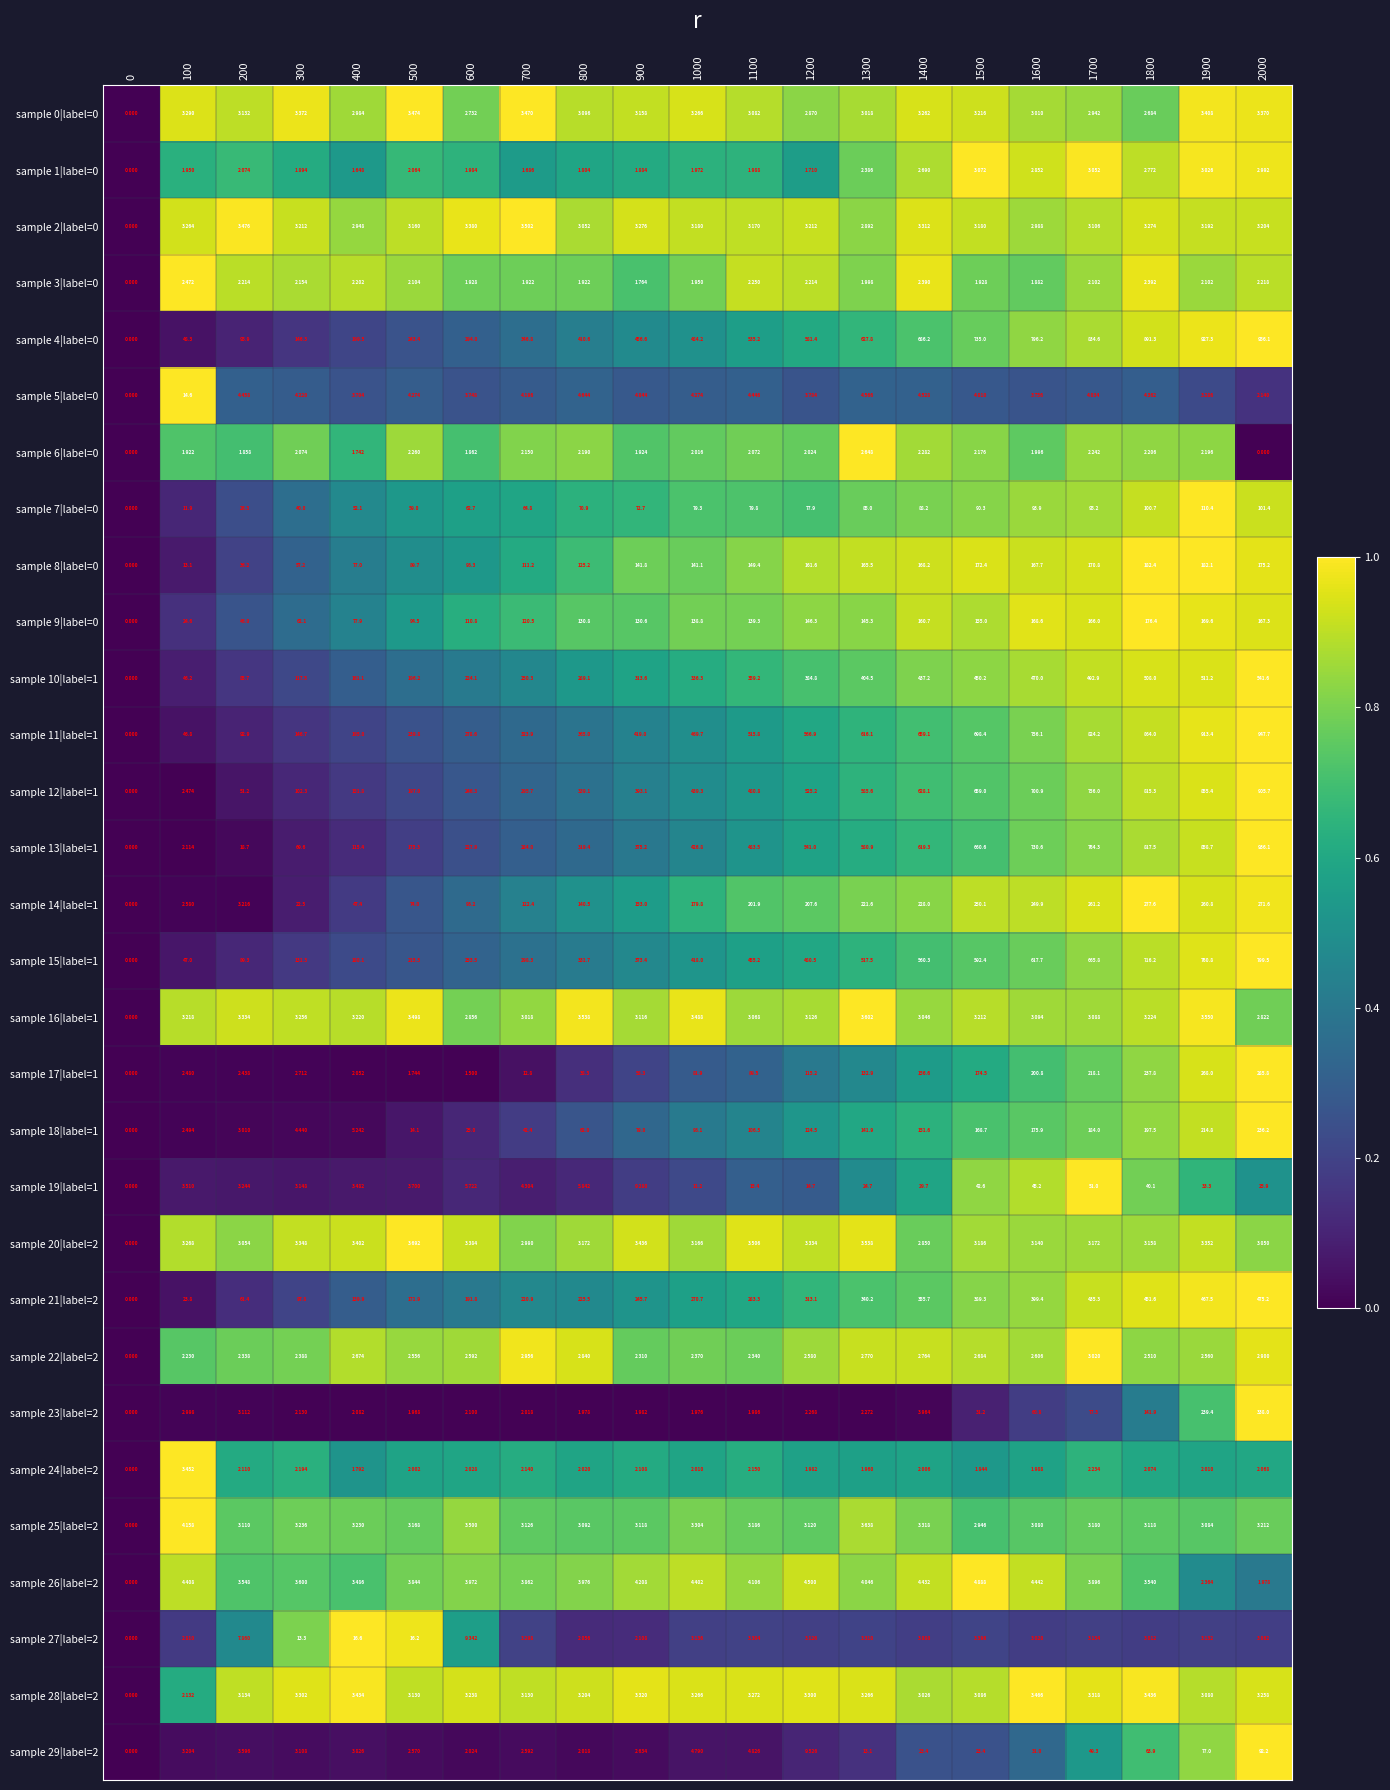

Rank the series at 700 from highest to lowest value.

sample 4|label=0, sample 11|label=1, sample 15|label=1, sample 12|label=1, sample 13|label=1, sample 10|label=1, sample 21|label=2, sample 14|label=1, sample 9|label=0, sample 8|label=0, sample 7|label=0, sample 18|label=1, sample 17|label=1, sample 19|label=1, sample 5|label=0, sample 26|label=2, sample 2|label=0, sample 0|label=0, sample 27|label=2, sample 28|label=2, sample 25|label=2, sample 16|label=1, sample 20|label=2, sample 22|label=2, sample 29|label=2, sample 6|label=0, sample 24|label=2, sample 23|label=2, sample 3|label=0, sample 1|label=0